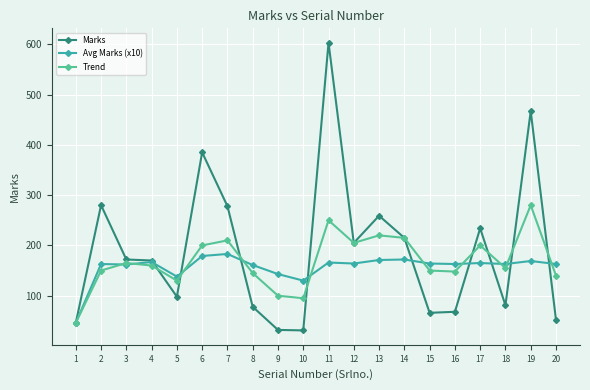

Which category has the lowest value in the Avg Marks (x10) series?

1